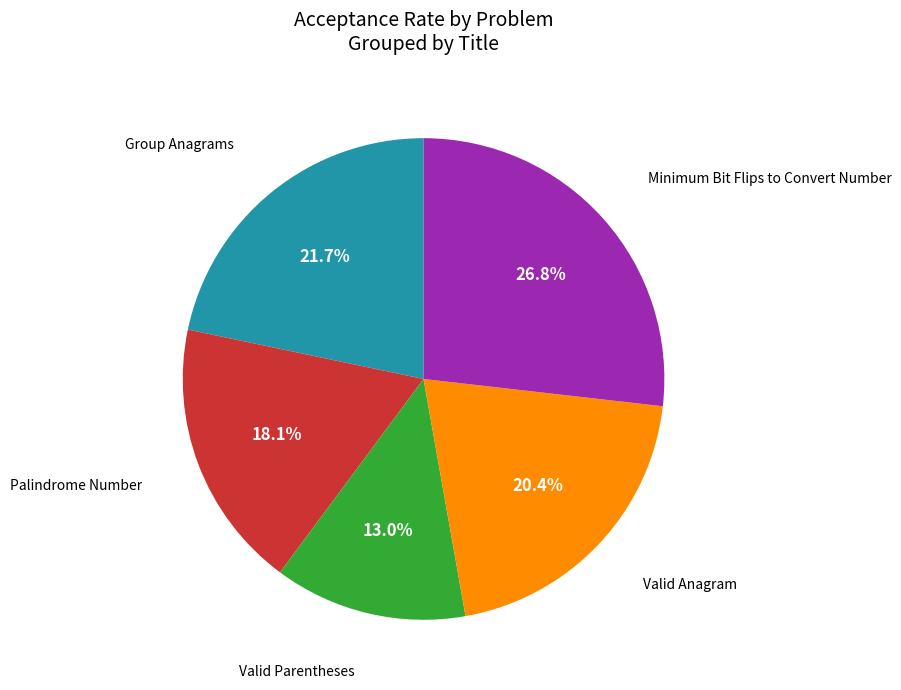

Is there any slice that represents more than half of the pie?

No